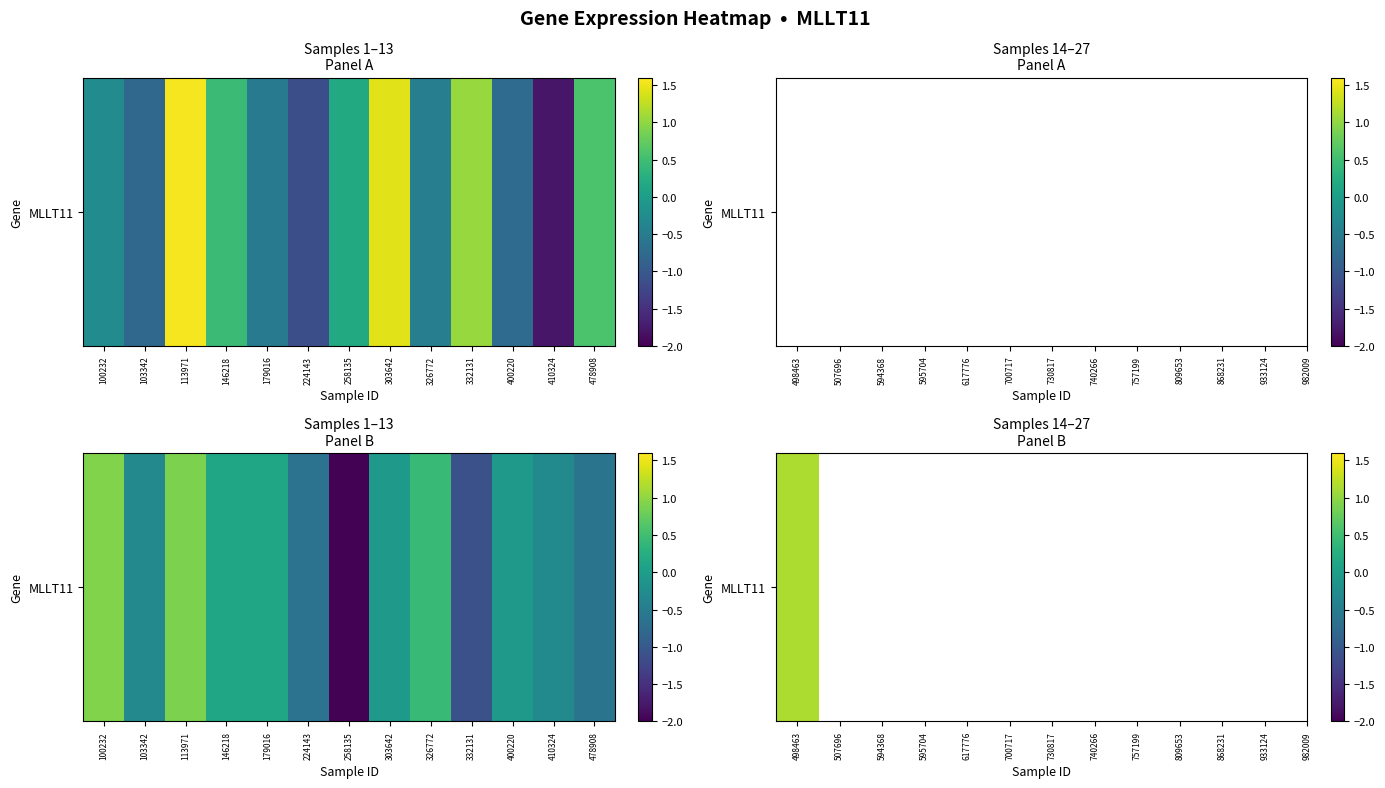

What is the approximate value at 224143?

-0.6